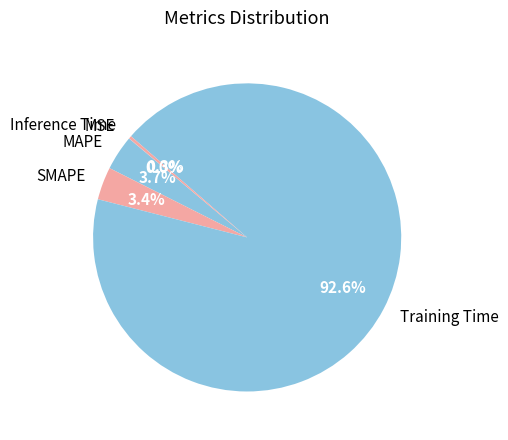

What is the largest slice in the pie chart?

Training Time